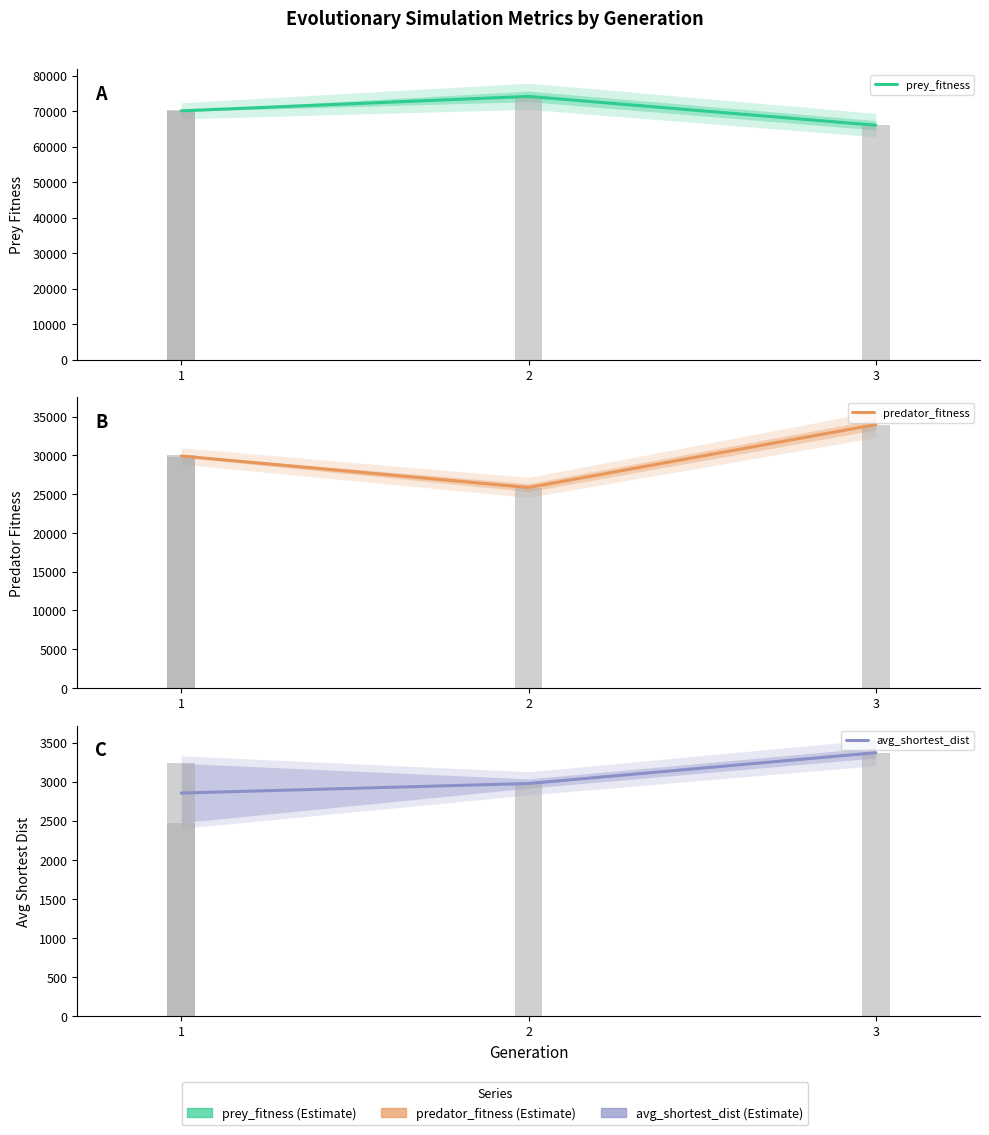

Reading left to right, list all the values displayed in this chart.

prey_fitness: 70079.0	74146.0	66016.0
predator_fitness: 29921.0	25854.0	33984.0
avg_shortest_dist: 2854.3	2976.6	3370.9